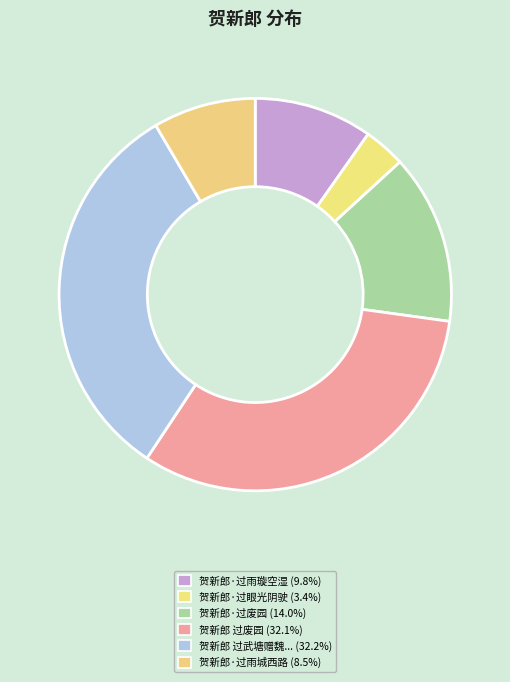

Rank the categories by value from lowest to highest.

贺新郎·过眼光阴驶, 贺新郎·过雨城西路, 贺新郎·过雨璇空湿, 贺新郎·过废园, 贺新郎 过废园, 贺新郎  过武塘赠魏子存先生十一用前韵